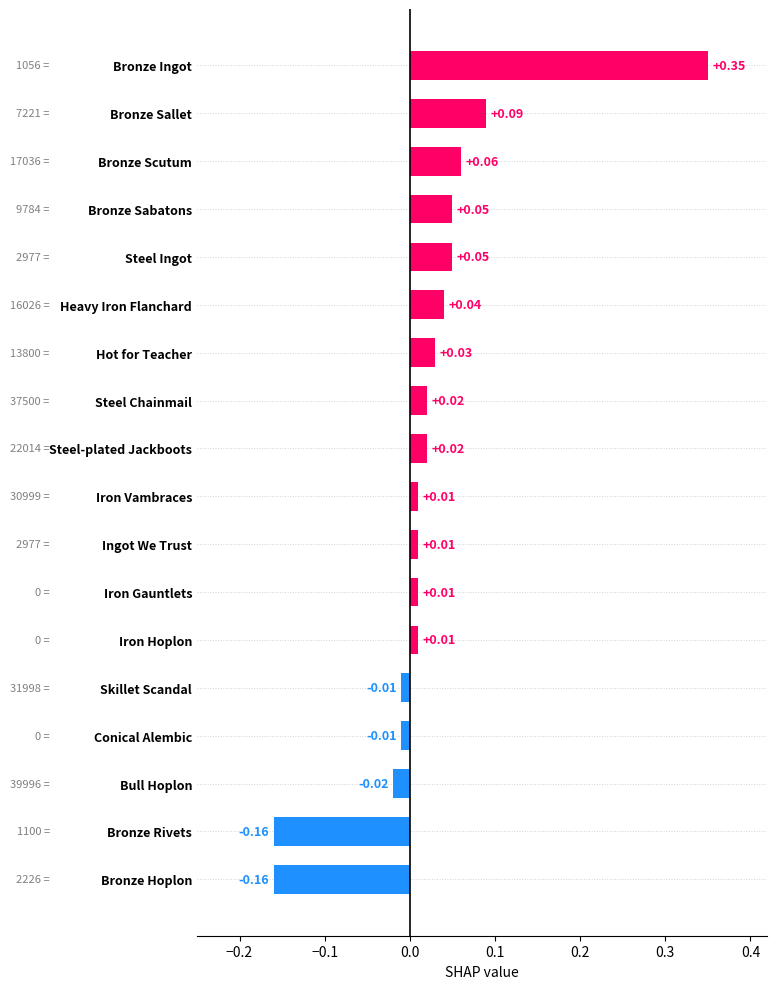

What is the difference between the maximum and minimum values?

0.5